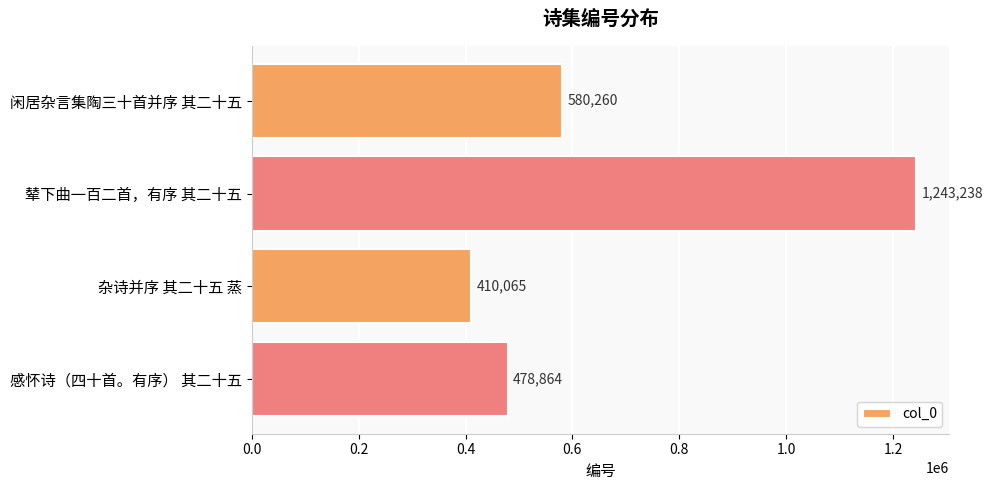

Reading top to bottom, extract all data points from this chart.

闲居杂言集陶三十首并序 其二十五=580260	辇下曲一百二首，有序 其二十五=1243238	杂诗并序 其二十五 蒸=410065	感怀诗（四十首。有序） 其二十五=478864